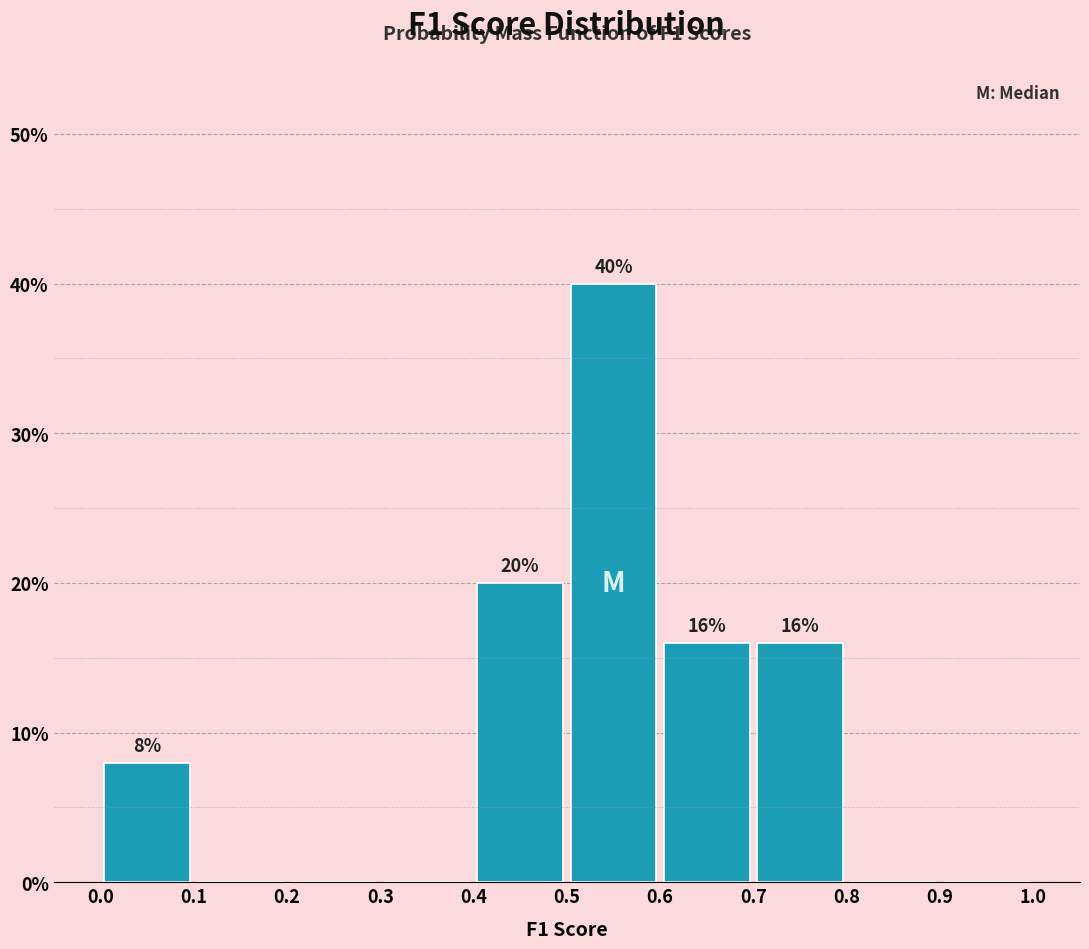

Which range on the x-axis has the tallest bar?

0.5 to 0.6